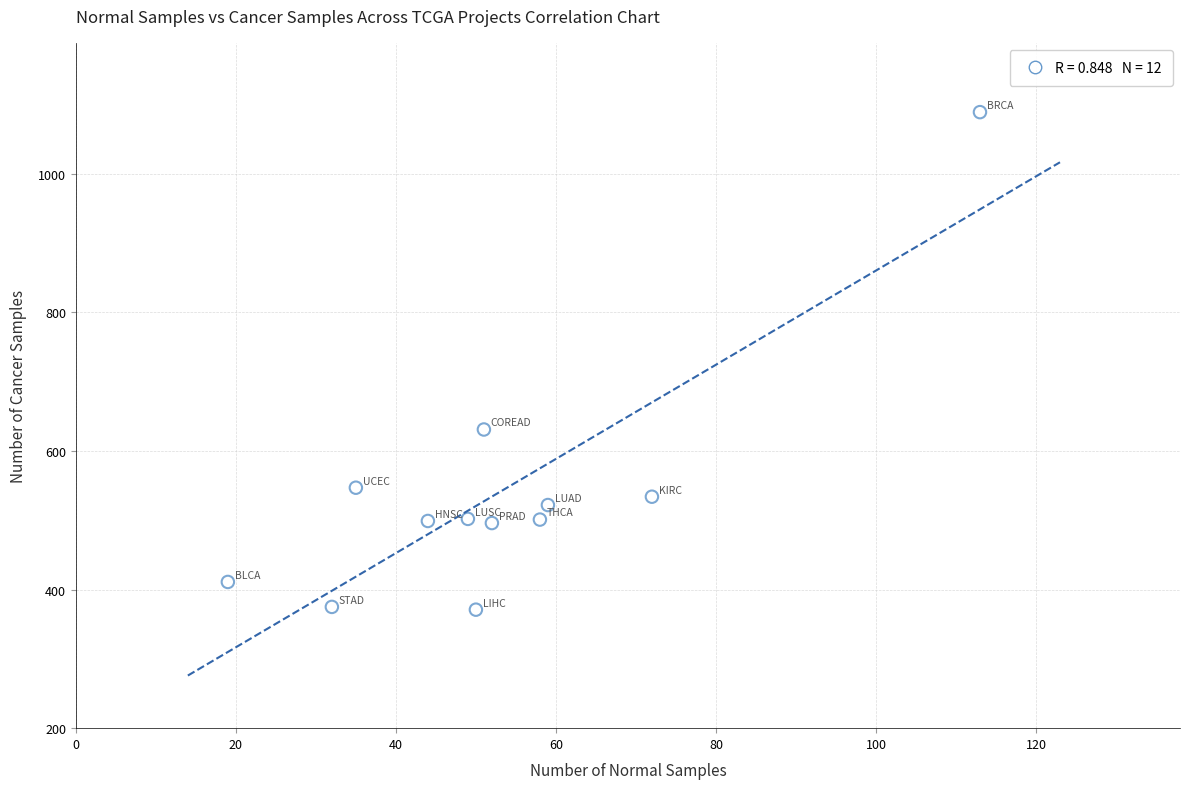

What is the range of Y values (max minus min)?

718